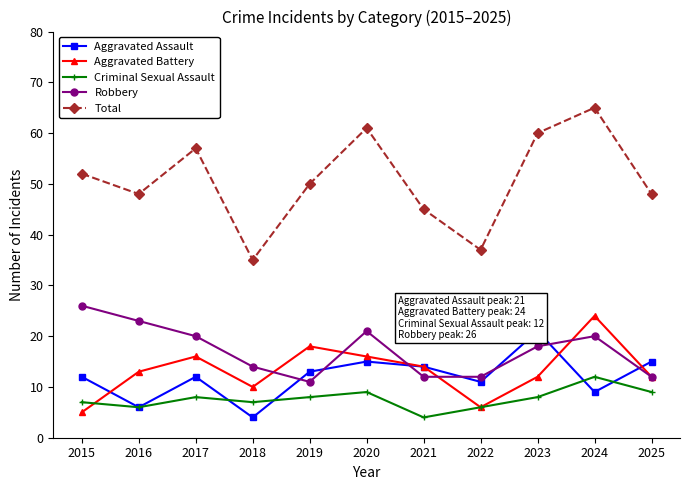

How many lines are shown in the chart?

5